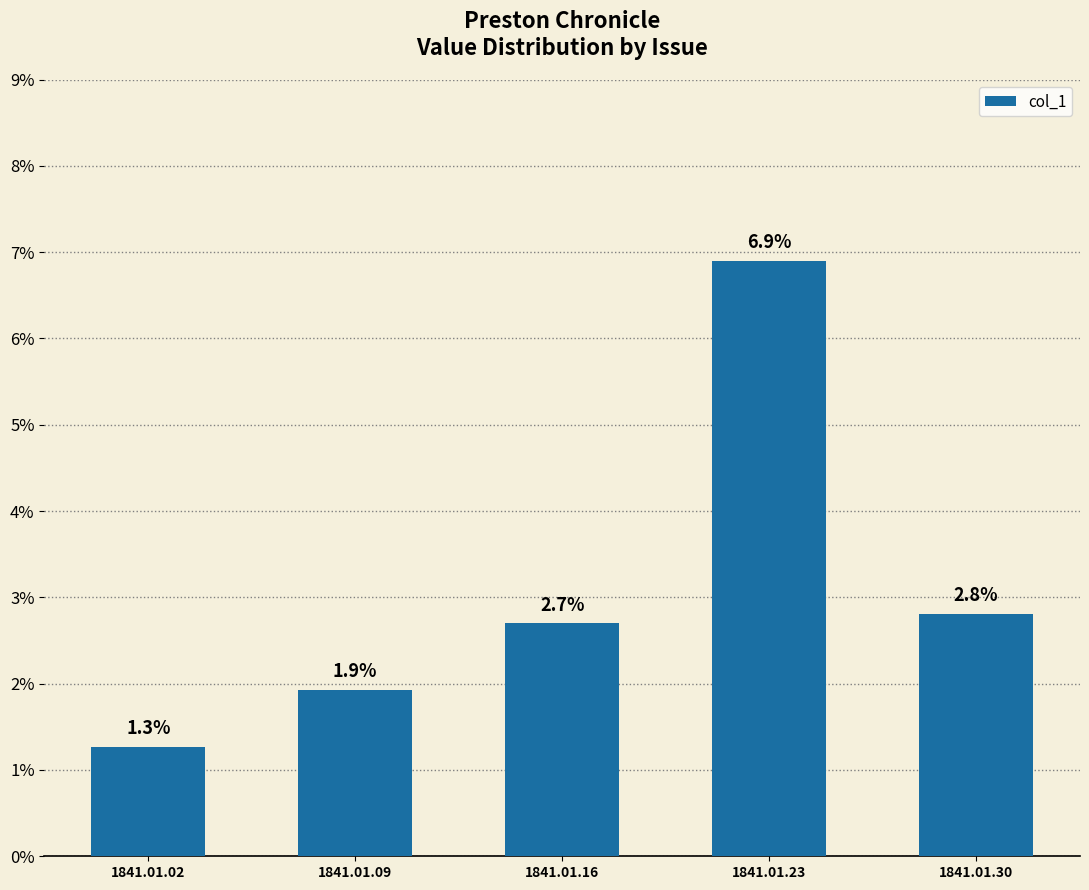

Does the chart contain any negative values?

No